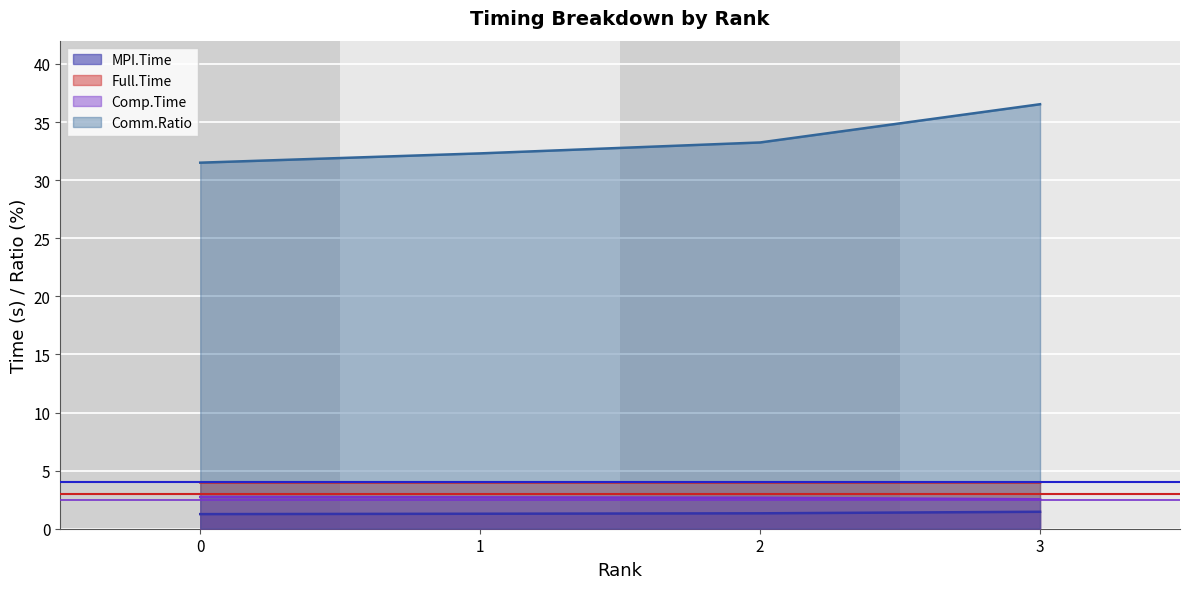

List the labels in order of MPI.Time value, smallest first.

0, 1, 2, 3